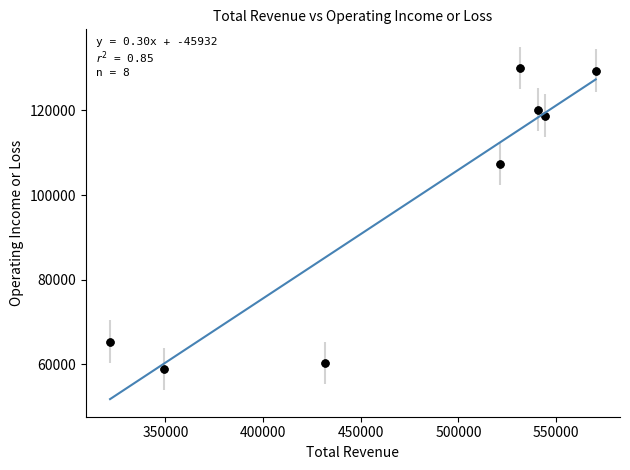

What Y value in the scatter plot is closest to 94450?

107300